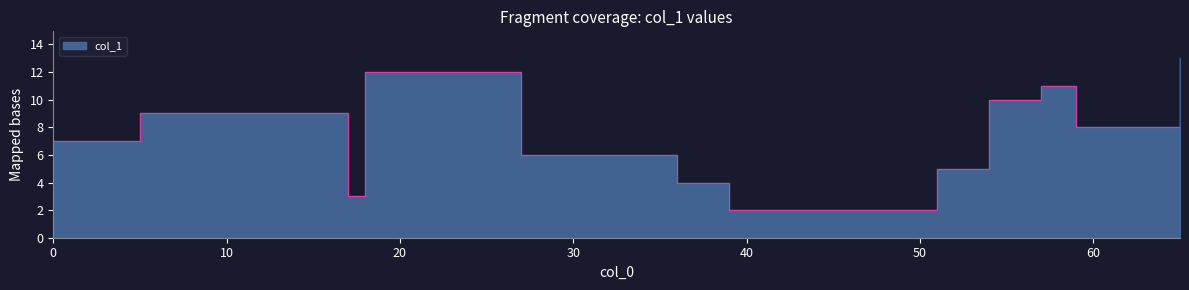

Approximately how many times larger is the value at 0 compared to 39?

3.5